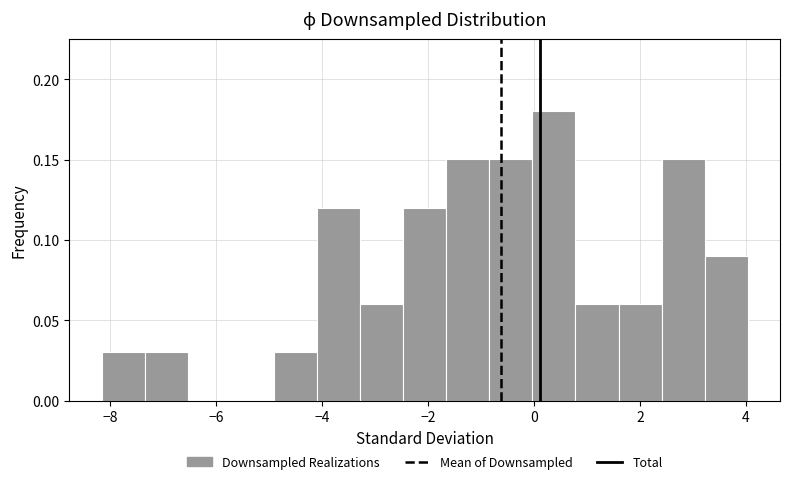

Reading left to right, transcribe this chart: for each bar, give the range it covers on the x-axis and its height. Neither the bar edges nor the heights are printed on the chart, so give them approximately, as read against the axes.

-8.2 to -7.4: 0.03
-7.4 to -6.6: 0.03
-6.6 to -5.8: 0
-5.8 to -5.0: 0
-5.0 to -4.0: 0.03
-4.0 to -3.2: 0.12
-3.2 to -2.4: 0.06
-2.4 to -1.6: 0.12
-1.6 to -0.8: 0.15
-0.8 to 0.0: 0.15
0.0 to 0.8: 0.18
0.8 to 1.6: 0.06
1.6 to 2.4: 0.06
2.4 to 3.2: 0.15
3.2 to 4.0: 0.09